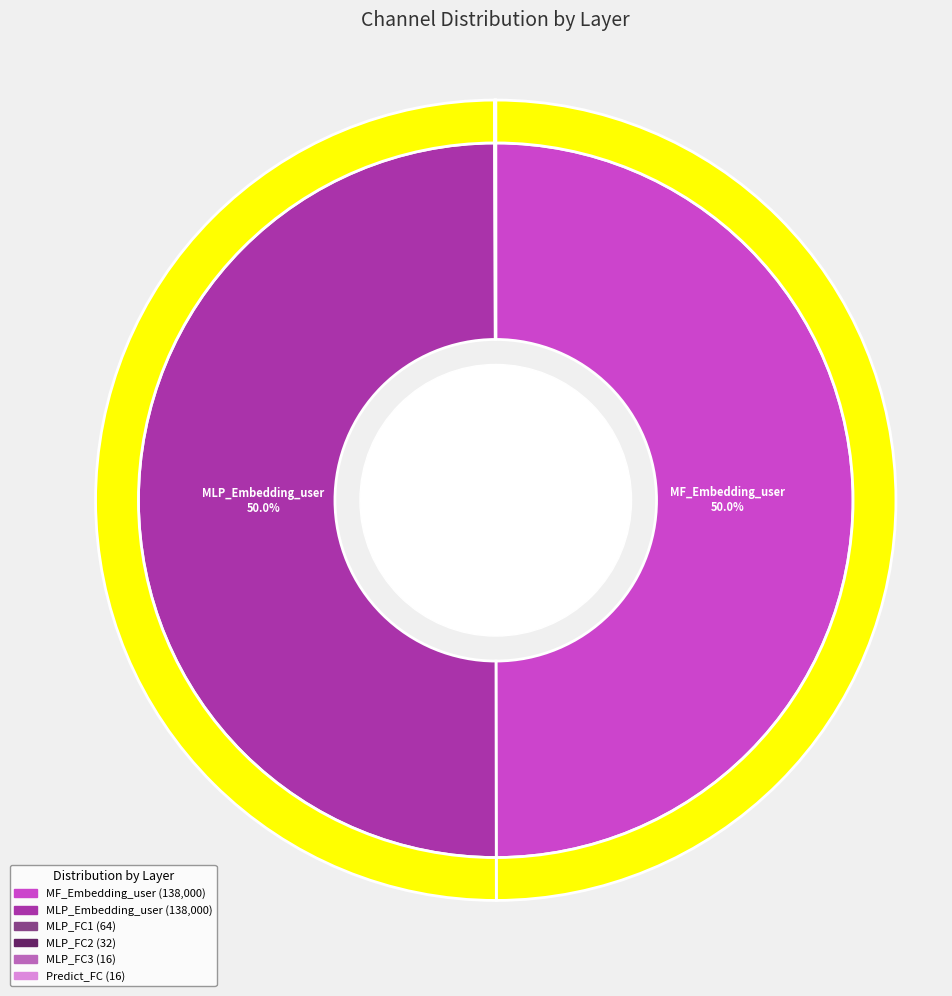

What is the largest slice in the pie chart?

MF_Embedding_user